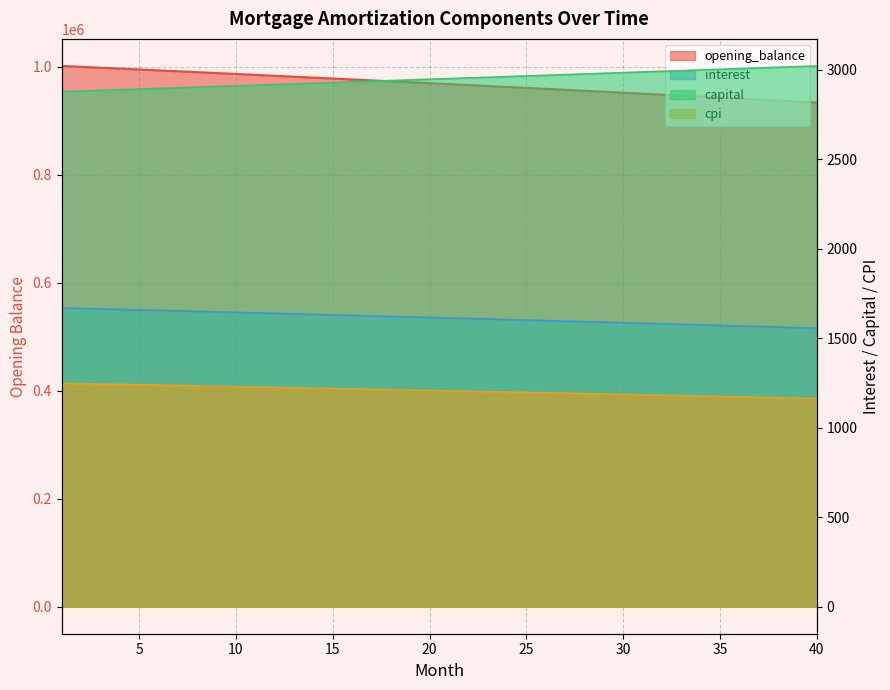

Count the number of data series in this chart.

4